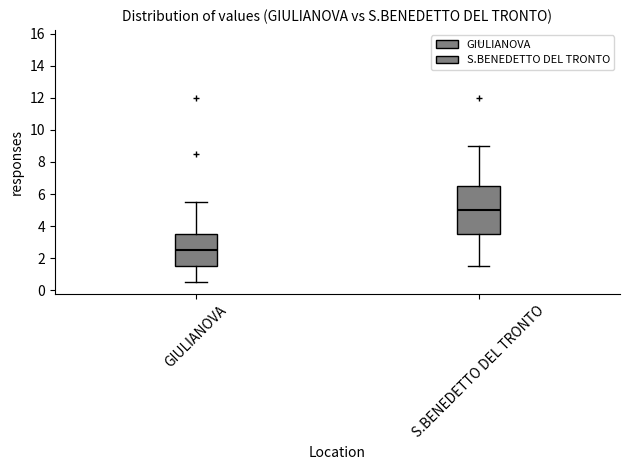

Comparing the boxes themselves (not the whiskers), which one is the tallest?

S.BENEDETTO DEL TRONTO